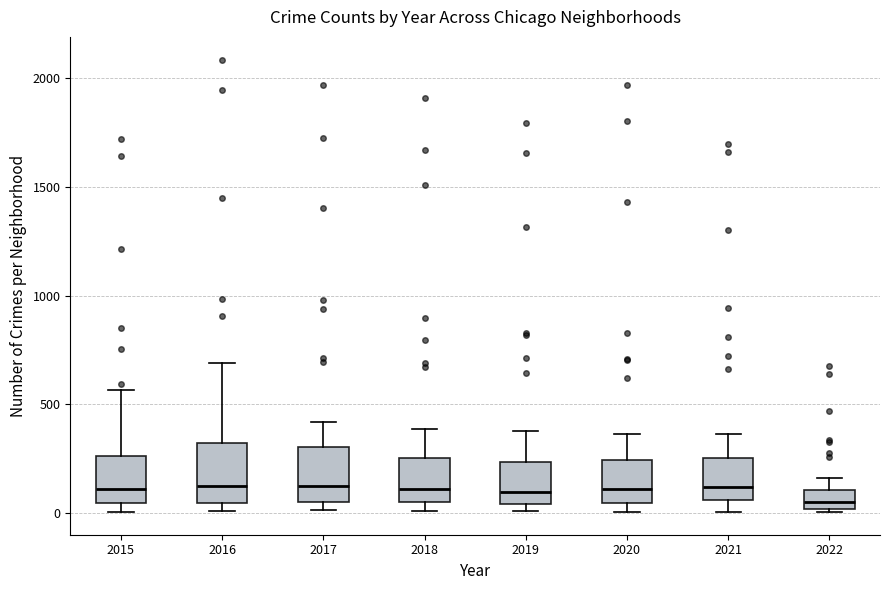

Reading left to right, transcribe this box plot: for each box, give where its median line is, the range the box spans, and where its two whiskers end, as read against the y-axis. The values are not printed on the chart, so give them approximately, as read against the axis.

2015: median 100, box 50 to 250, whiskers 0 to 550
2016: median 150, box 50 to 300, whiskers 0 to 700
2017: median 100, box 50 to 300, whiskers 0 to 400
2018: median 100, box 50 to 250, whiskers 0 to 400
2019: median 100, box 50 to 250, whiskers 0 to 400
2020: median 100, box 50 to 250, whiskers 0 to 350
2021: median 100, box 50 to 250, whiskers 0 to 350
2022: median 50, box 0 to 100, whiskers 0 to 150